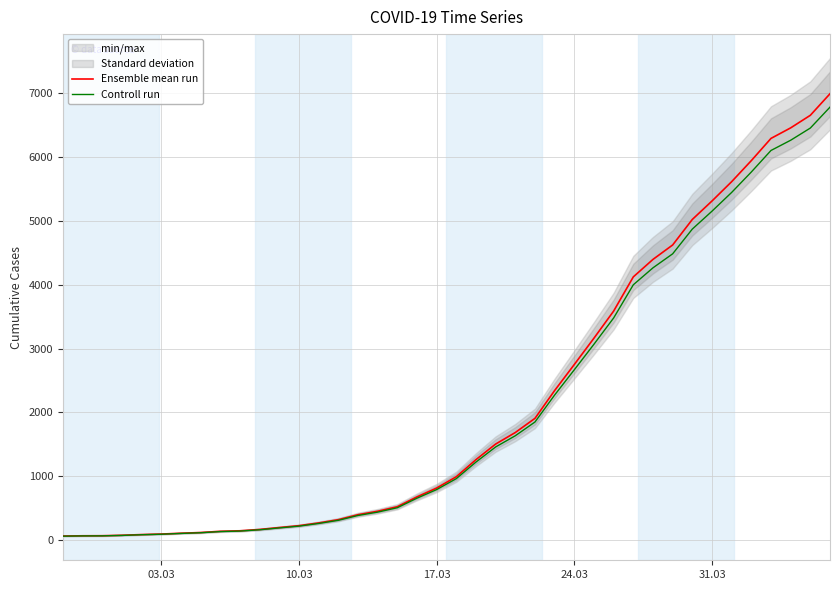

The Ensemble mean run series shows 88.7 at 03.03. True or false?

False